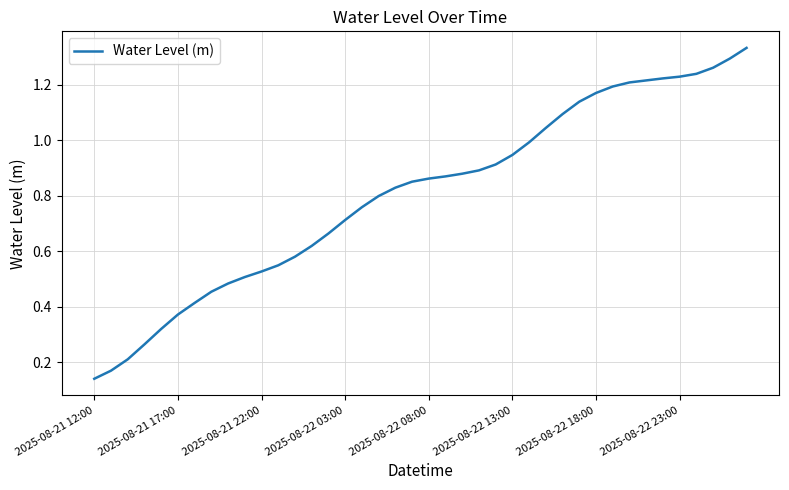

At which category does the chart reach its minimum across all series?

2025-08-21 12:00